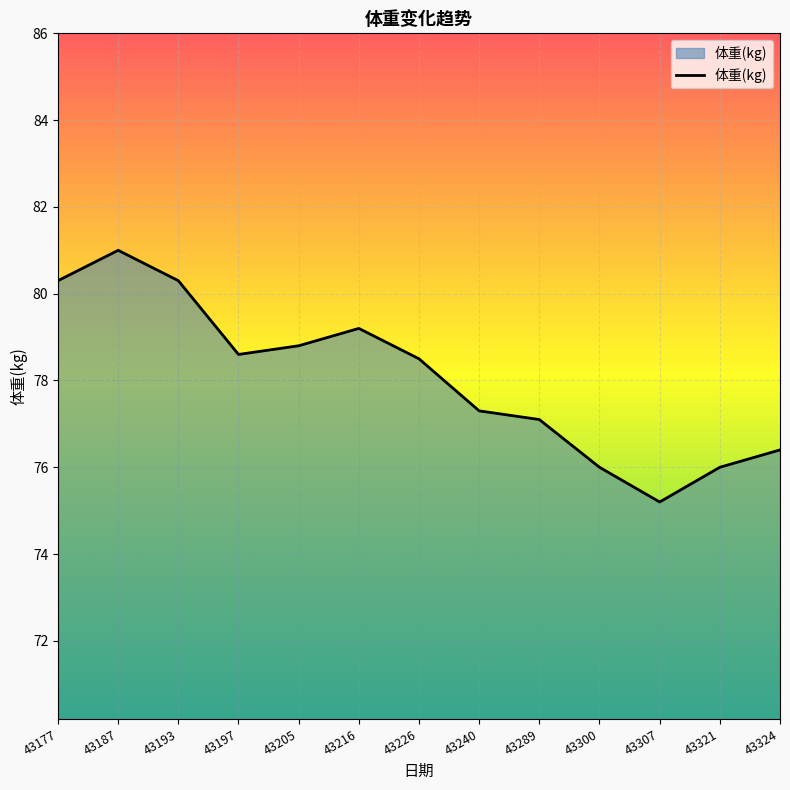

Read the value at 43240.

77.3